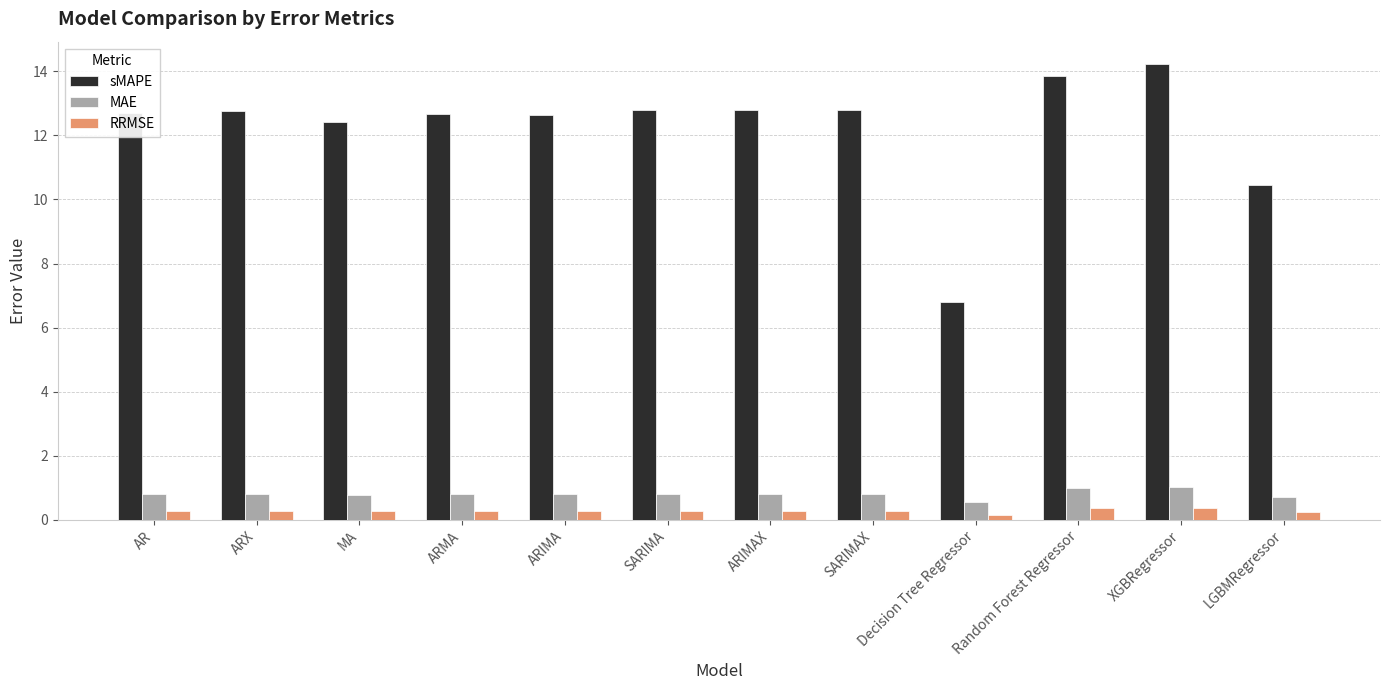

What is the difference between the highest and lowest values at XGBRegressor?

13.8